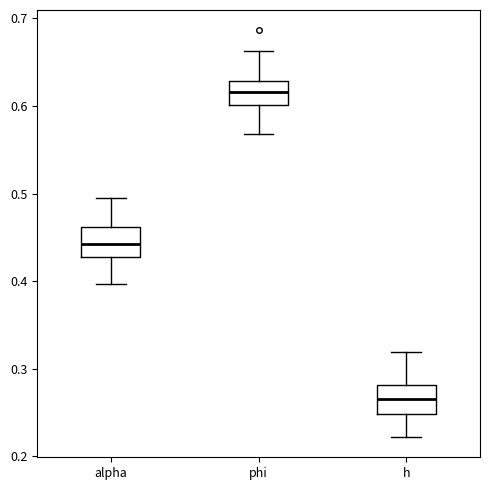

Reading left to right, read every box against the y-axis: the position of its median line, the range the box covers, and the ends of its whiskers. The values are not printed on the chart, so give them approximately, as read against the axis.

alpha: median 0.44, box 0.43 to 0.46, whiskers 0.40 to 0.49
phi: median 0.62, box 0.60 to 0.63, whiskers 0.57 to 0.66
h: median 0.26, box 0.25 to 0.28, whiskers 0.22 to 0.32